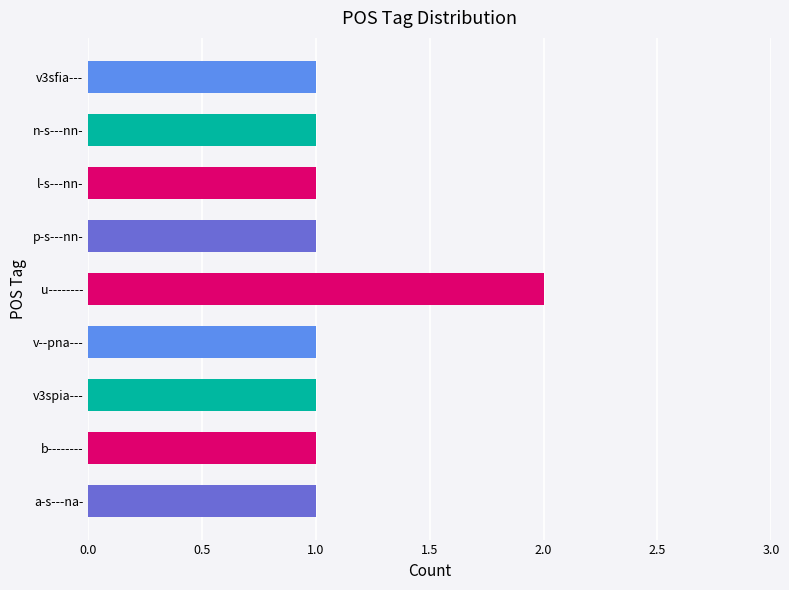

True or false: the data shows 1 at v--pna---.

True